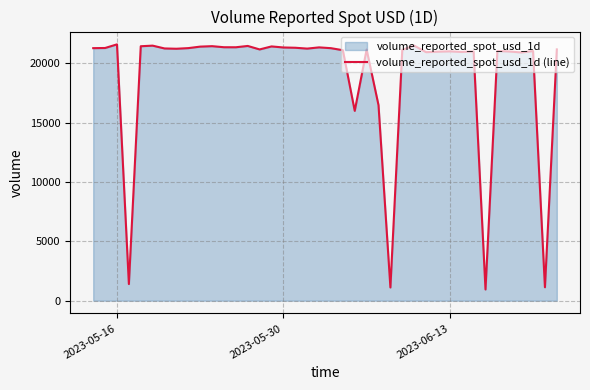

True or false: there are more than 0 points higher than both neighbors.

True